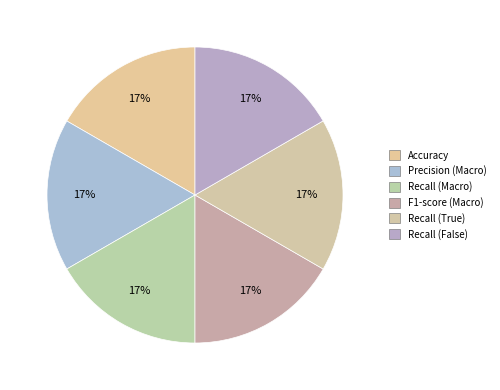

Is there a majority slice in this chart?

No